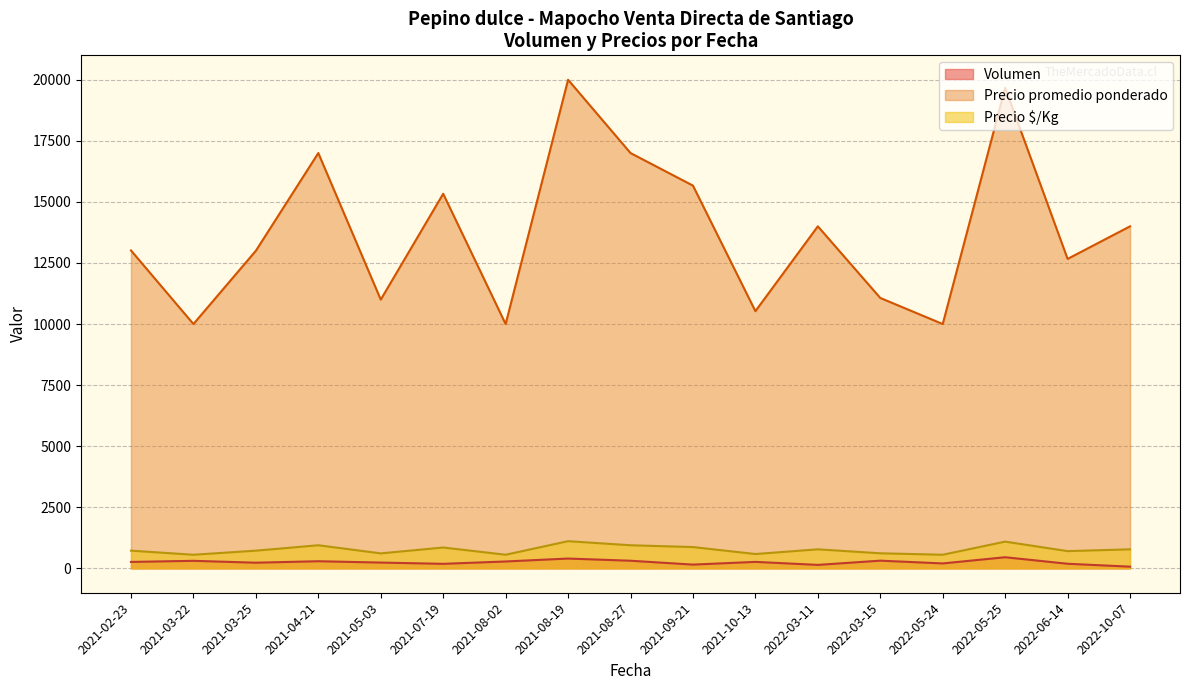

What is the difference between the maximum and minimum values in the Precio promedio ponderado series?

10000.0